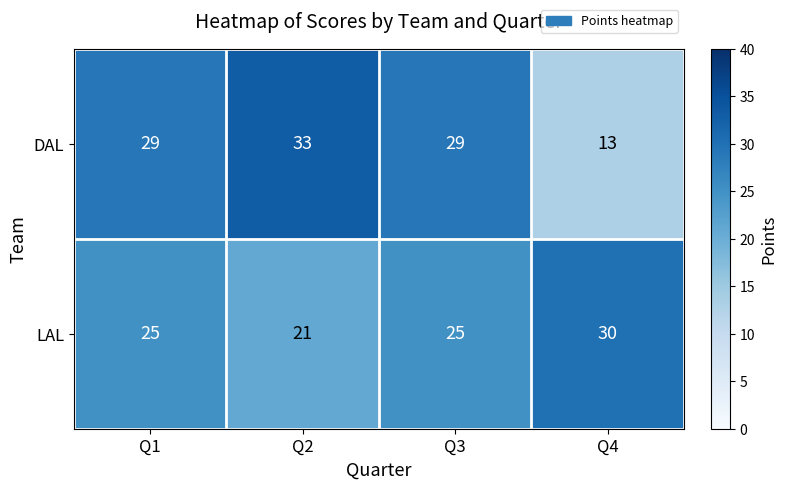

Which series has the largest total across all categories?

DAL